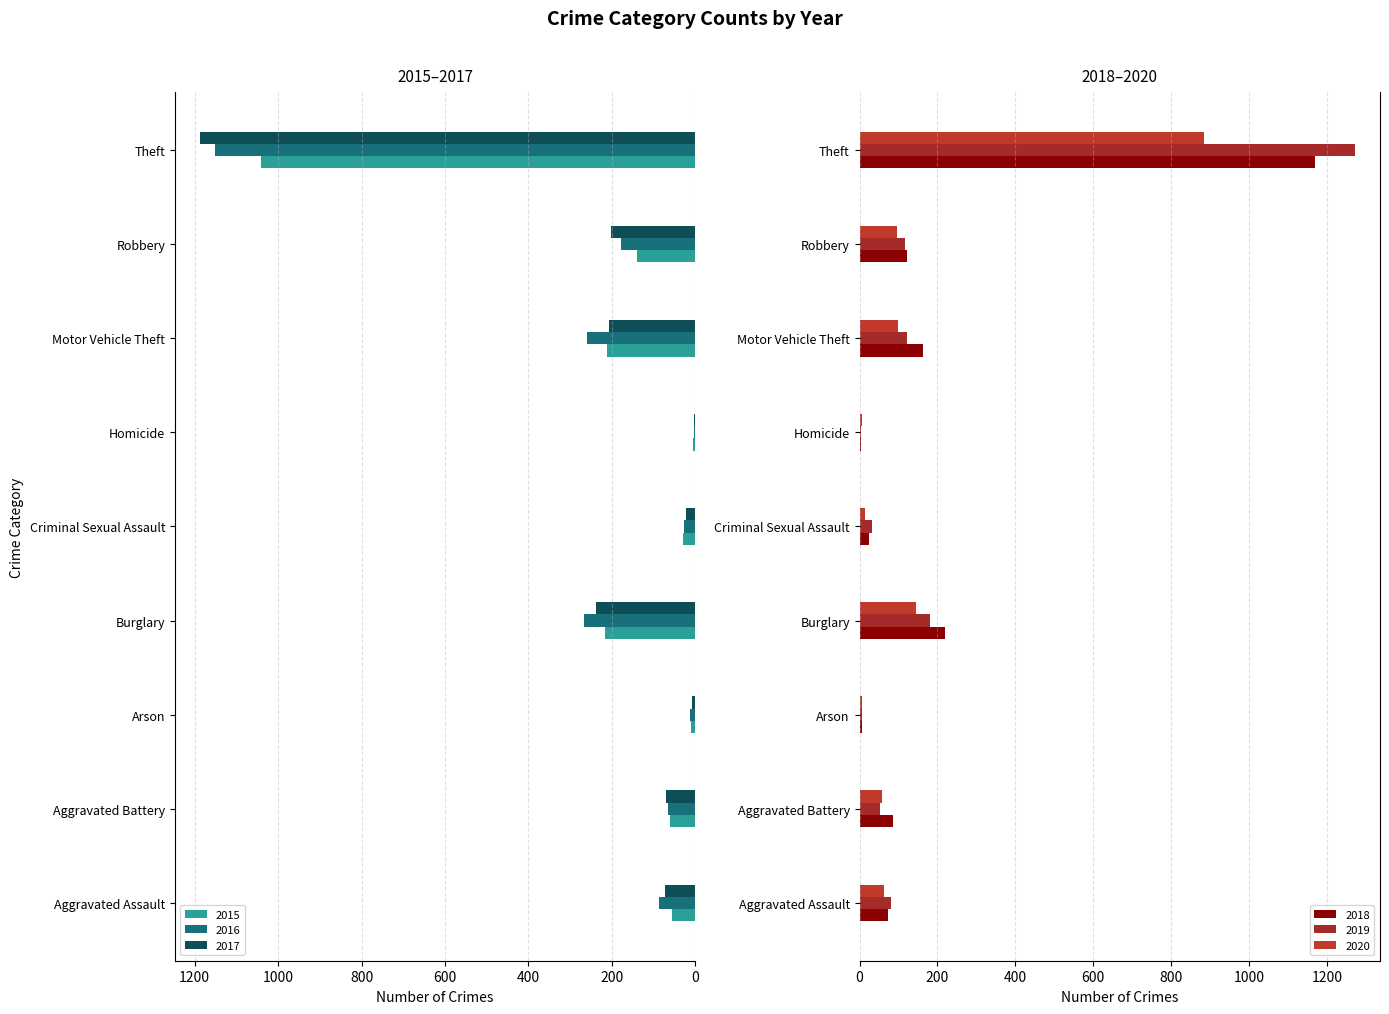

Reading left to right, transcribe all the data shown in this chart.

2015: Aggravated Assault=56	Aggravated Battery=60	Arson=10	Burglary=216	Criminal Sexual Assault=29	Homicide=5	Motor Vehicle Theft=212	Robbery=139	Theft=1041
2016: Aggravated Assault=88	Aggravated Battery=66	Arson=12	Burglary=266	Criminal Sexual Assault=26	Homicide=4	Motor Vehicle Theft=259	Robbery=178	Theft=1151
2017: Aggravated Assault=72	Aggravated Battery=71	Arson=7	Burglary=237	Criminal Sexual Assault=22	Homicide=4	Motor Vehicle Theft=208	Robbery=202	Theft=1188
2018: Aggravated Assault=72	Aggravated Battery=86	Arson=7	Burglary=218	Criminal Sexual Assault=24	Homicide=4	Motor Vehicle Theft=163	Robbery=121	Theft=1170
2019: Aggravated Assault=80	Aggravated Battery=53	Arson=5	Burglary=182	Criminal Sexual Assault=31	Homicide=4	Motor Vehicle Theft=123	Robbery=116	Theft=1272
2020: Aggravated Assault=62	Aggravated Battery=57	Arson=7	Burglary=146	Criminal Sexual Assault=15	Homicide=5	Motor Vehicle Theft=99	Robbery=97	Theft=884